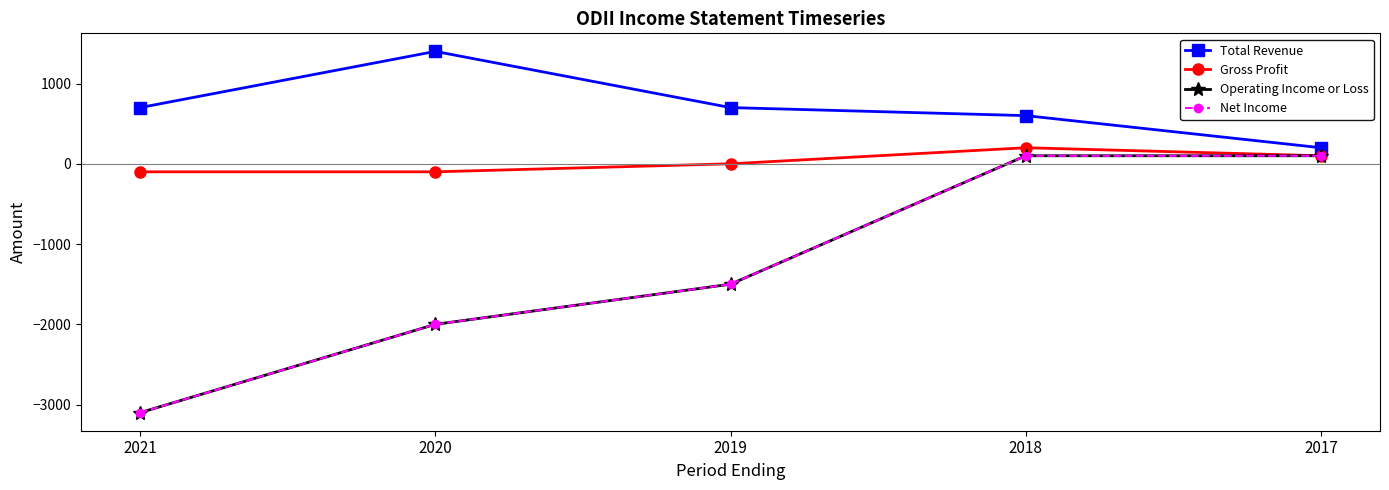

Count the Net Income values in the range -2000 to 100.

4